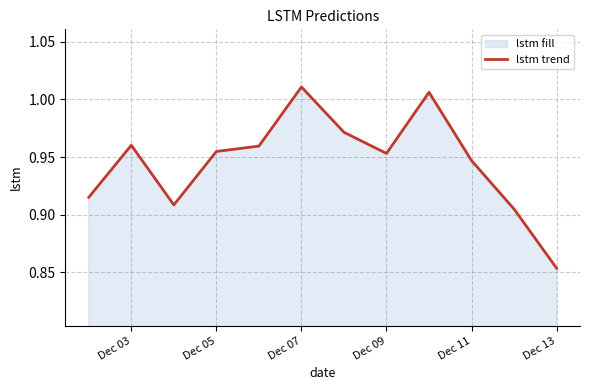

What is the sum of all values?

11.3